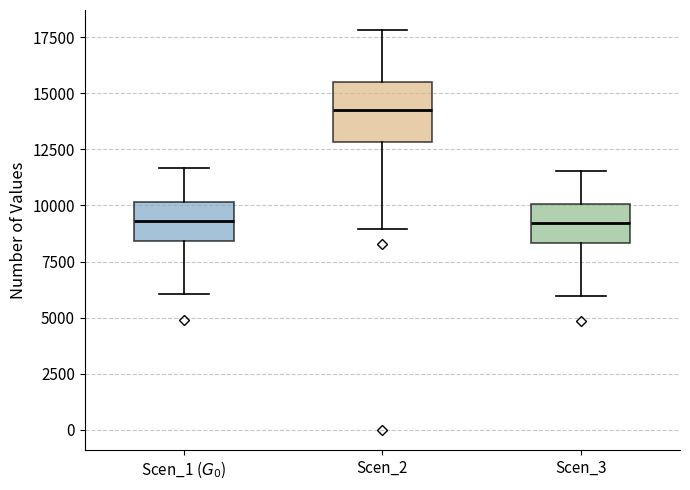

Reading left to right, transcribe this box plot: for each box, give where its median line is, the range the box spans, and where its two whiskers end, as read against the y-axis. The values are not printed on the chart, so give them approximately, as read against the axis.

Scen_1 ($G_0$): median 9500, box 8500 to 10000, whiskers 6000 to 11500
Scen_2: median 14000, box 13000 to 15500, whiskers 9000 to 18000
Scen_3: median 9000, box 8500 to 10000, whiskers 6000 to 11500